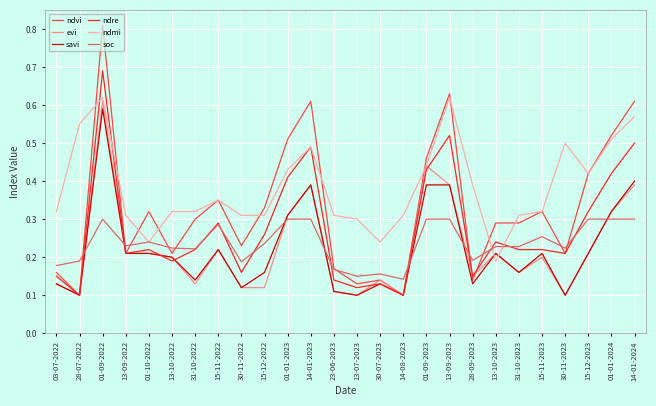

Which series has the largest total across all categories?

ndmi